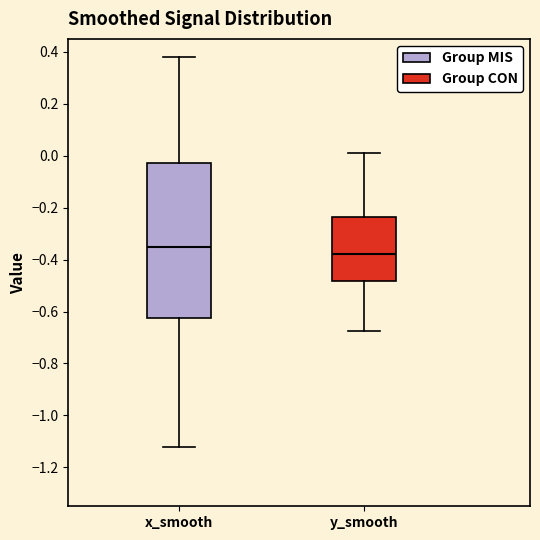

Reading left to right, read every box against the y-axis: the position of its median line, the range the box covers, and the ends of its whiskers. The values are not printed on the chart, so give them approximately, as read against the axis.

x_smooth: median -0.36, box -0.62 to -0.02, whiskers -1.12 to 0.38
y_smooth: median -0.38, box -0.48 to -0.24, whiskers -0.68 to 0.00